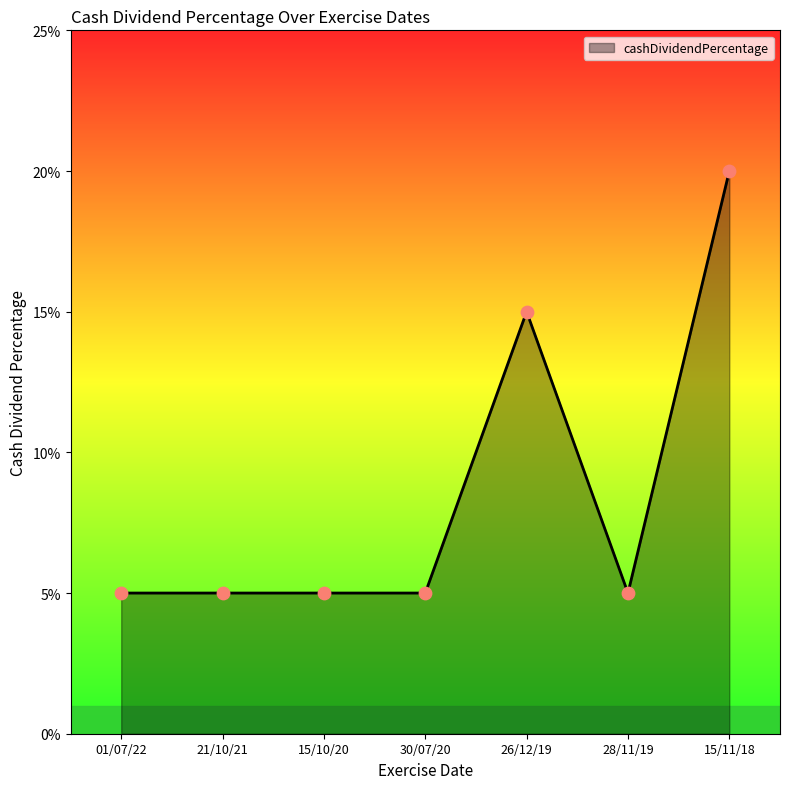

Is this an area chart (filled region under the line)?

Yes